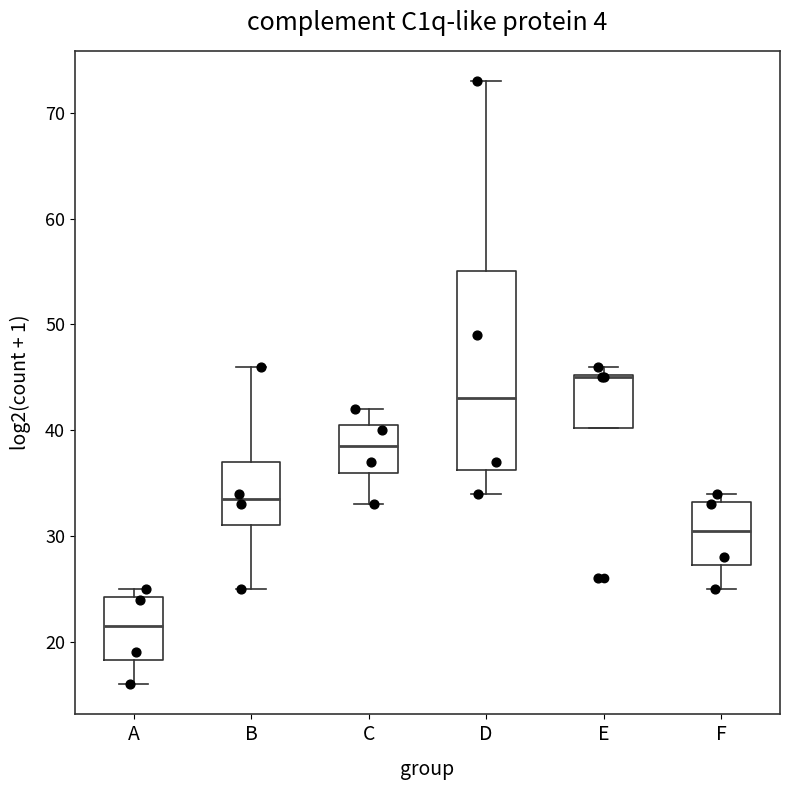

Reading left to right, transcribe this box plot: for each box, give where its median line is, the range the box spans, and where its two whiskers end, as read against the y-axis. The values are not printed on the chart, so give them approximately, as read against the axis.

A: median 22, box 18 to 24, whiskers 16 to 25
B: median 34, box 31 to 37, whiskers 25 to 46
C: median 39, box 36 to 41, whiskers 33 to 42
D: median 43, box 36 to 55, whiskers 34 to 73
E: median 45 (drawn on the box's upper edge), box 40 to 45, whiskers 40 to 46
F: median 31, box 27 to 33, whiskers 25 to 34